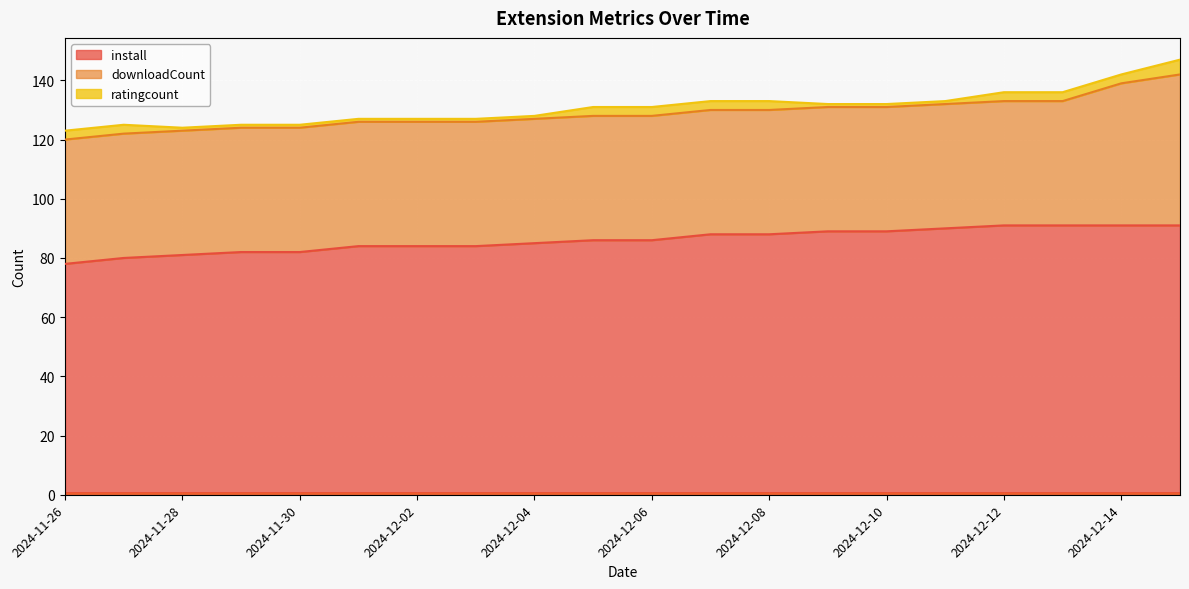

What is the approximate value of ratingcount at 2024-12-09?

1